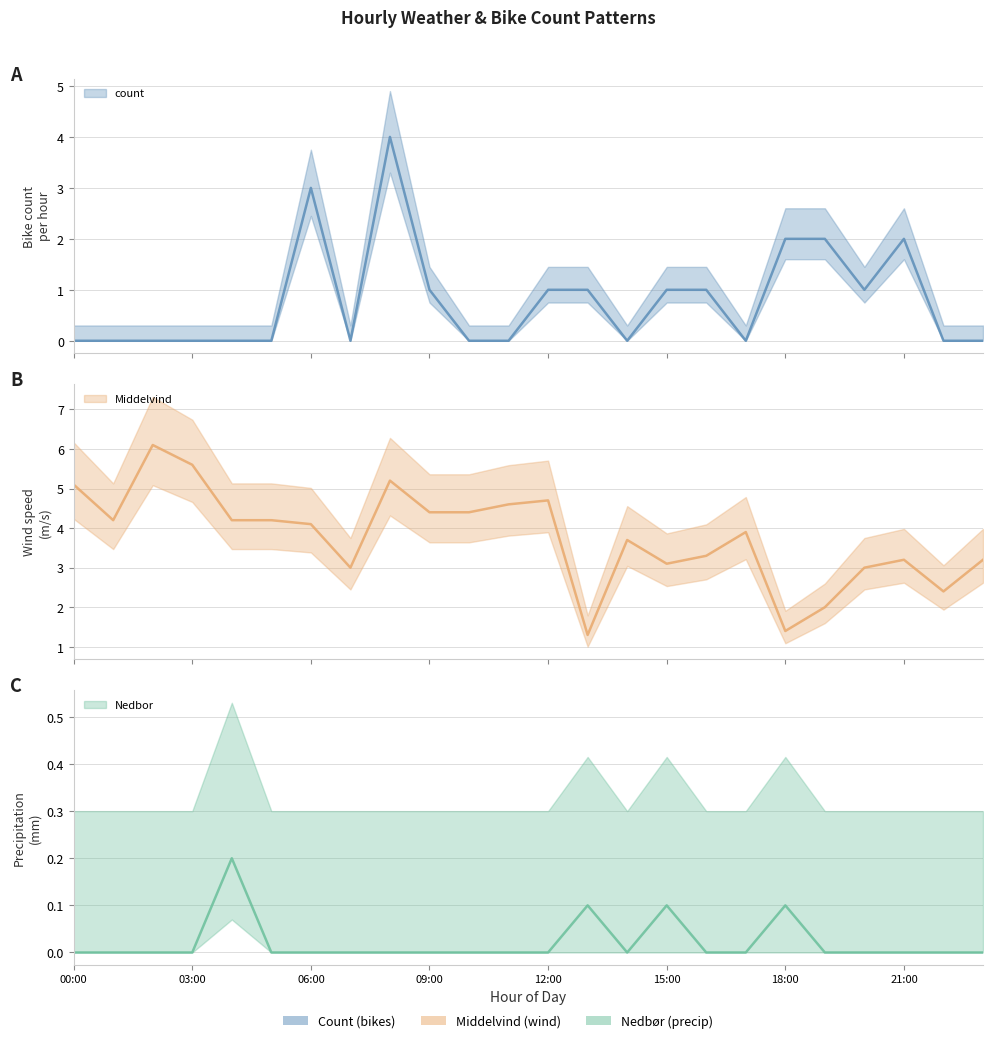

Which series has the largest range (max minus min)?

Middelvind